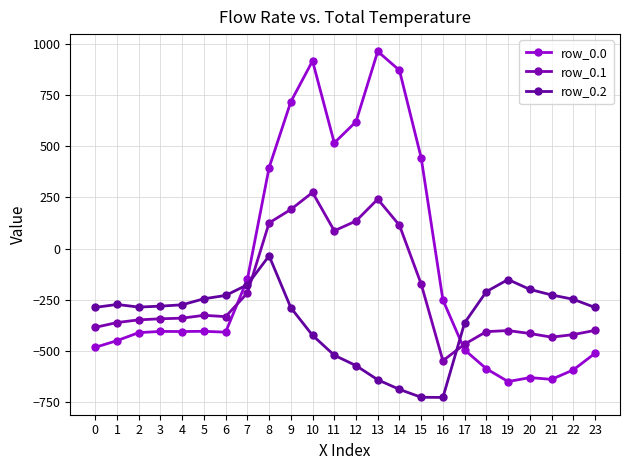

Reading left to right, extract all data points from this chart.

row_0.0: -482.0	-449.5	-410.3	-404.4	-404.9	-403.8	-408.0	-150.1	395.3	716.9	916.2	516.0	619.4	962.7	870.3	443.0	-250.9	-494.8	-586.7	-649.2	-629.9	-638.4	-592.3	-511.3
row_0.1: -384.6	-361.1	-347.9	-342.7	-339.6	-325.7	-332.2	-217.1	125.2	191.1	274.1	87.0	134.6	241.5	113.7	-173.1	-547.3	-466.6	-405.4	-400.2	-414.5	-432.4	-419.9	-399.4
row_0.2: -287.1	-272.7	-285.5	-281.0	-274.4	-245.0	-228.8	-176.6	-35.3	-288.5	-423.5	-520.6	-571.2	-640.4	-687.4	-725.8	-726.6	-362.4	-210.0	-151.0	-199.2	-226.4	-247.4	-287.5